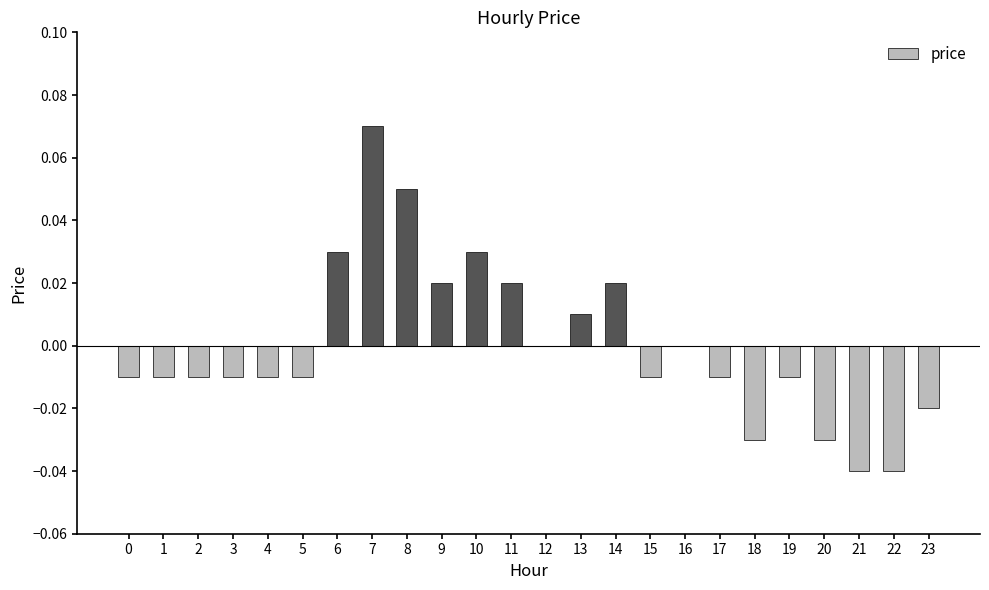

Are the bars horizontal?

No